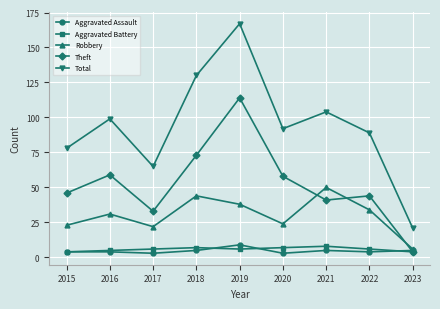

Which series has the largest total across all categories?

Total